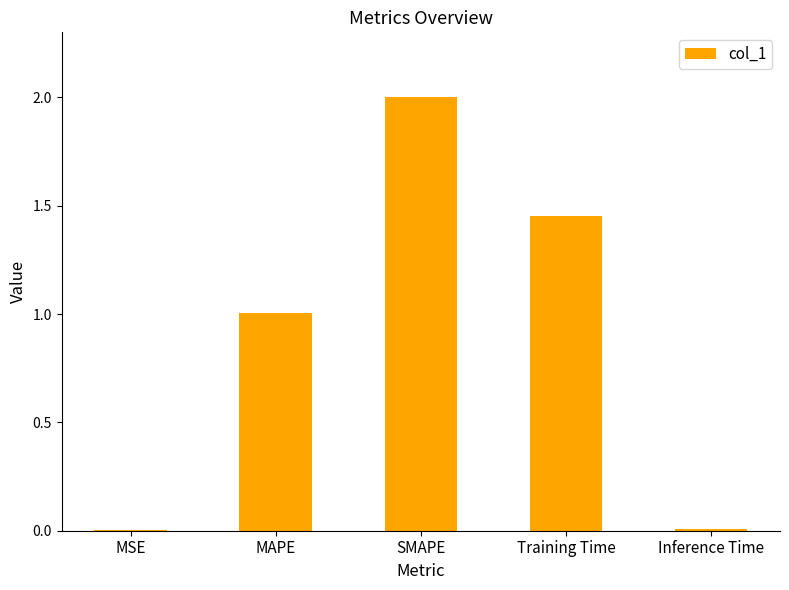

True or false: the data shows 0.0 at Inference Time.

True